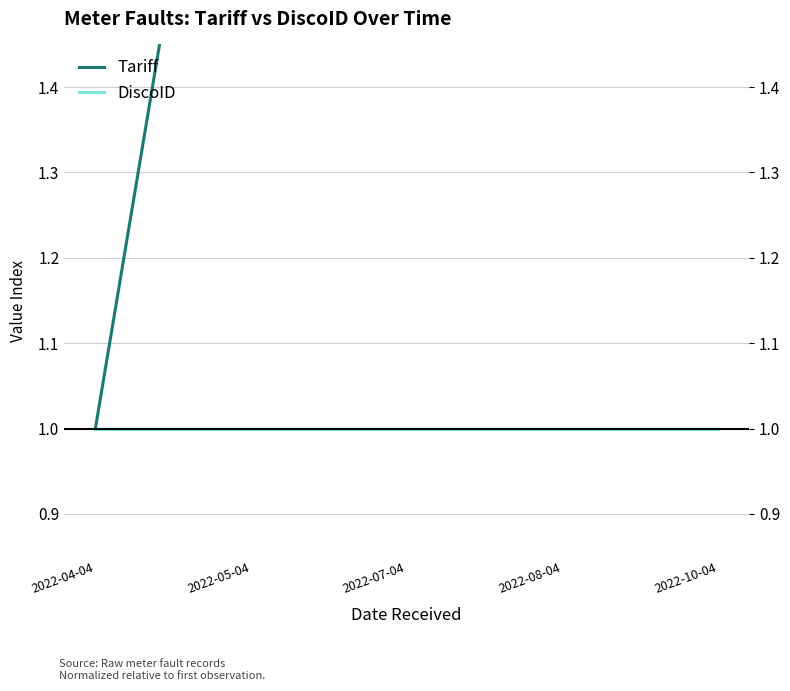

What is the label of the 4th point from the left?

2022-08-04